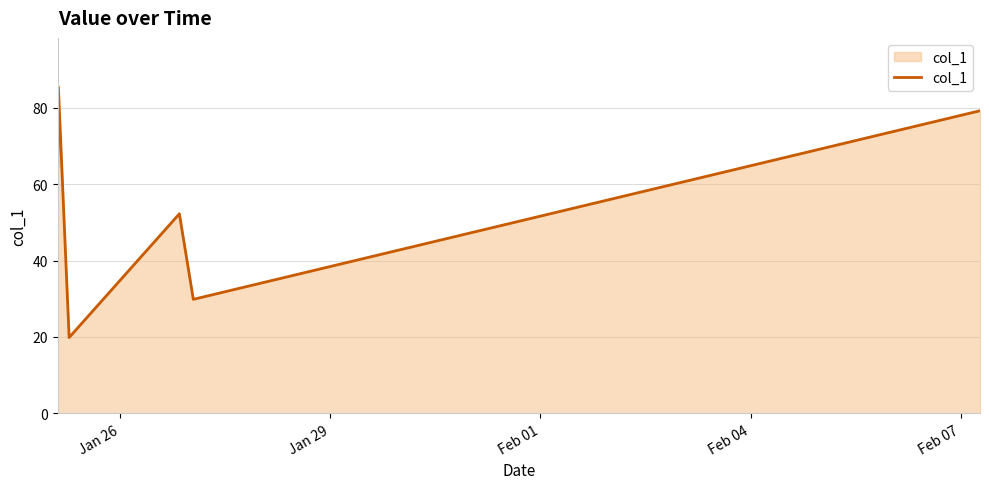

True or false: the data has more than 1 interior local peaks.

True